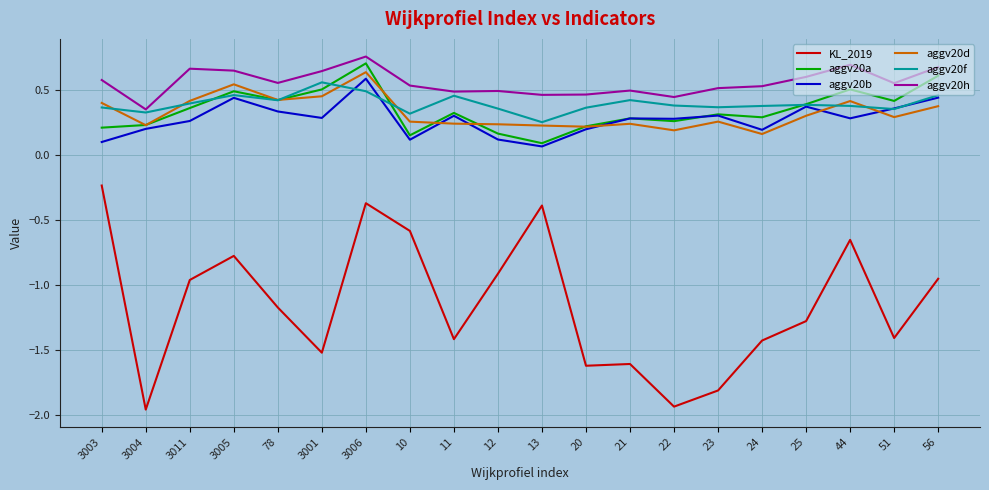

Where do aggv20b and aggv20d first cross each other?

10 and 11